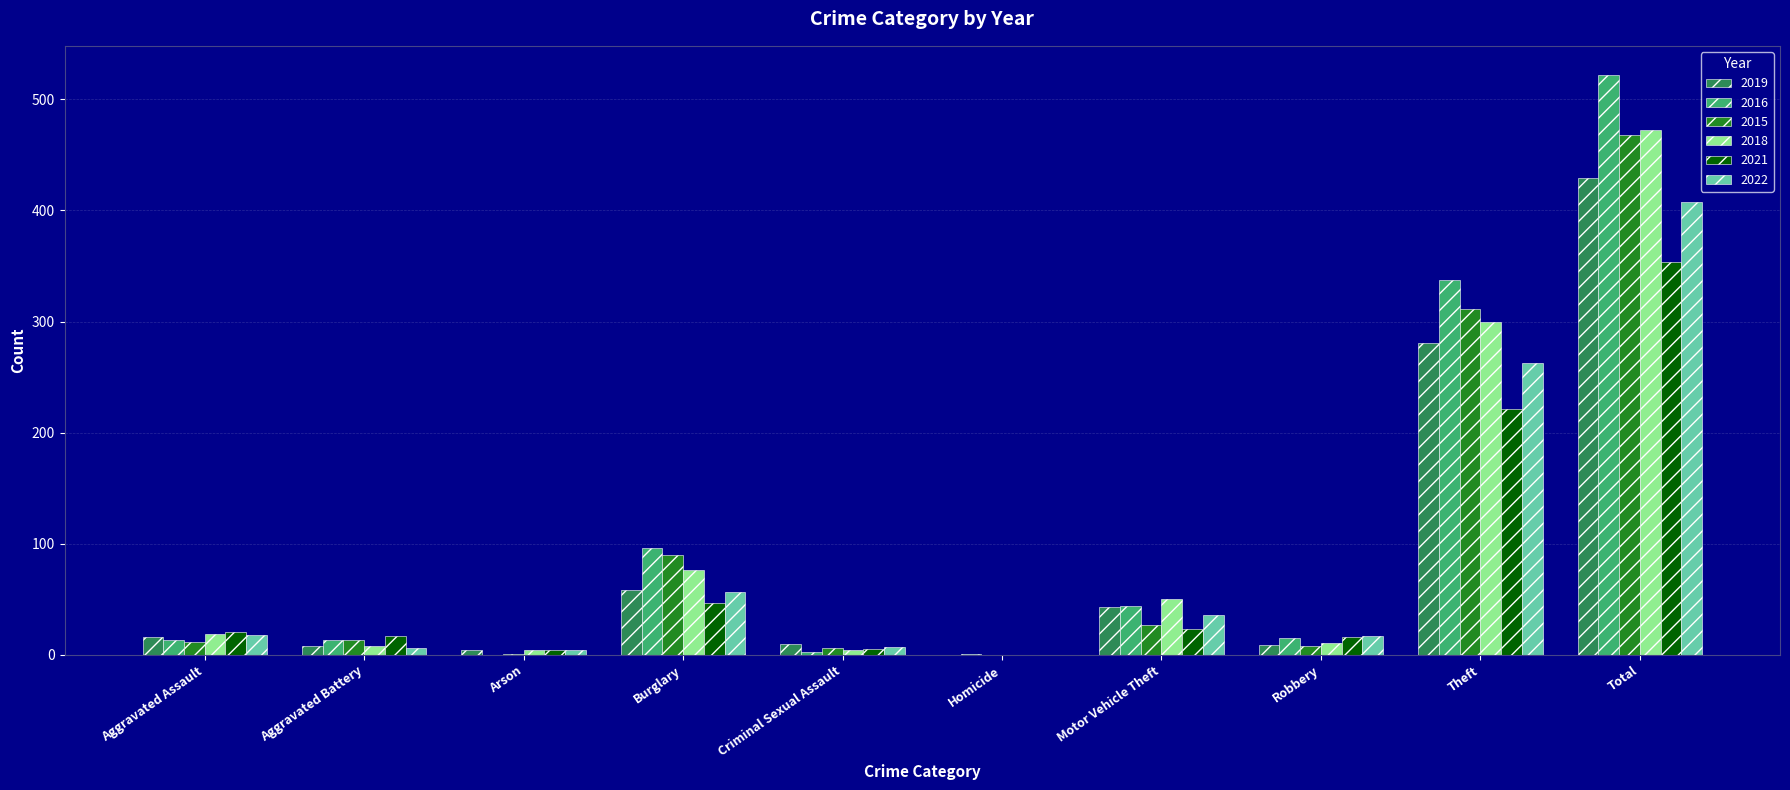

What is the approximate value of 2022 at Total, to the nearest 10?

410